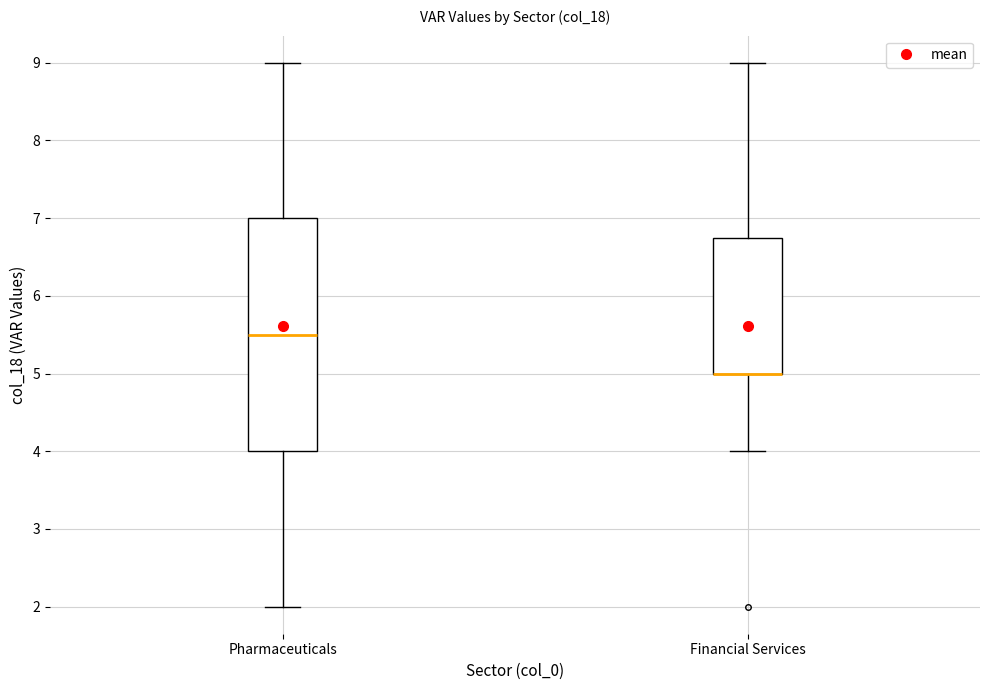

Where does the lower whisker of the box for Pharmaceuticals end on the y-axis? The values are not printed on the chart, so give them approximately, as read against the axis.

2.0